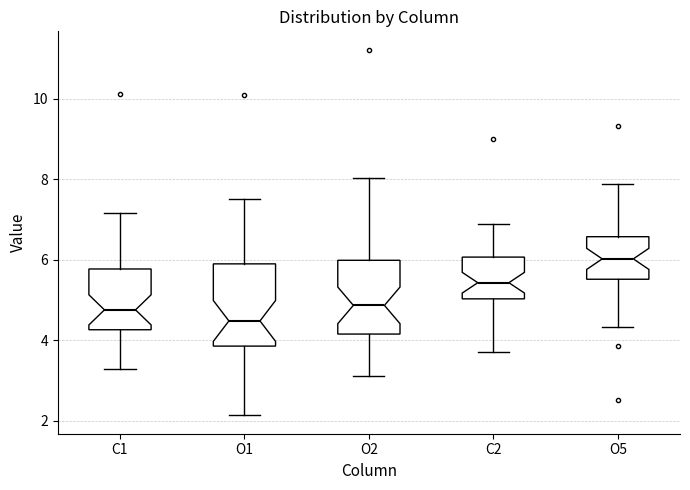

Which box's median line is the highest?

O5